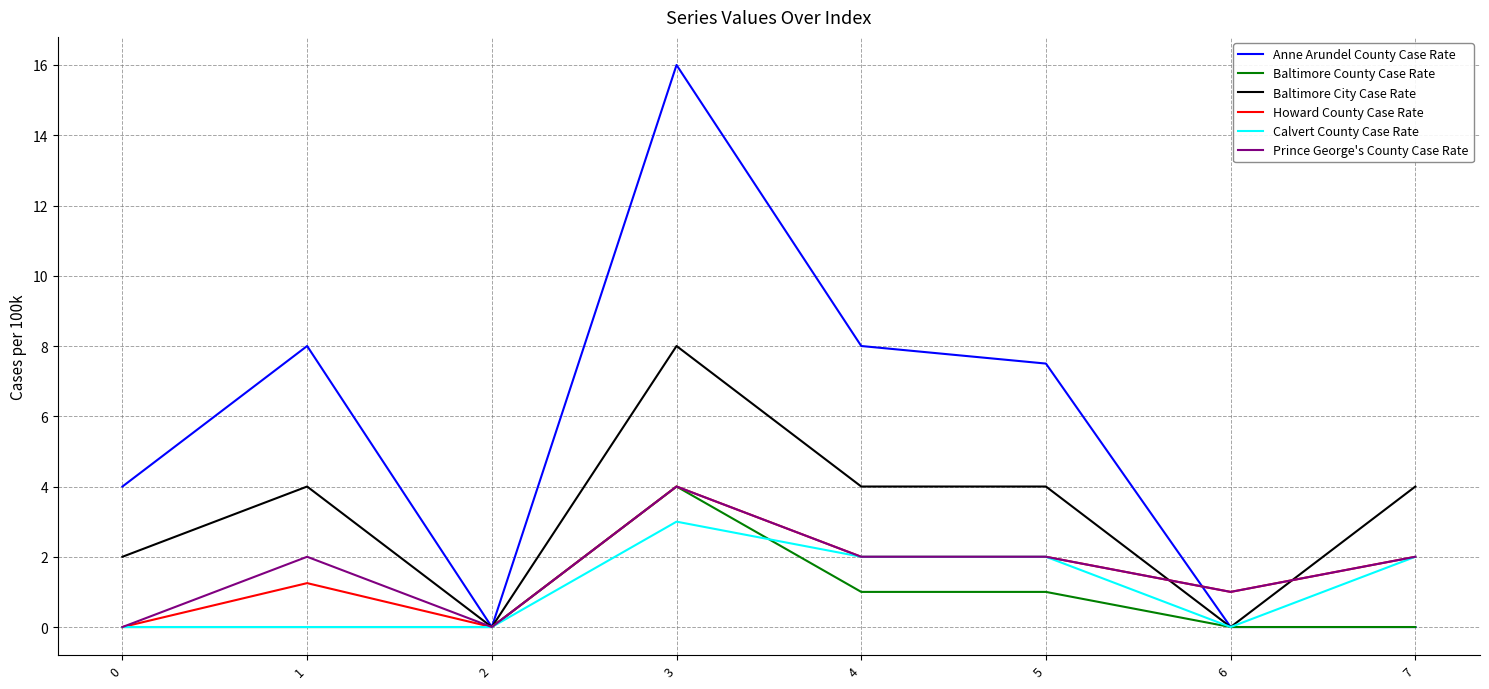

Which category has the highest value in the Howard County Case Rate series?

3